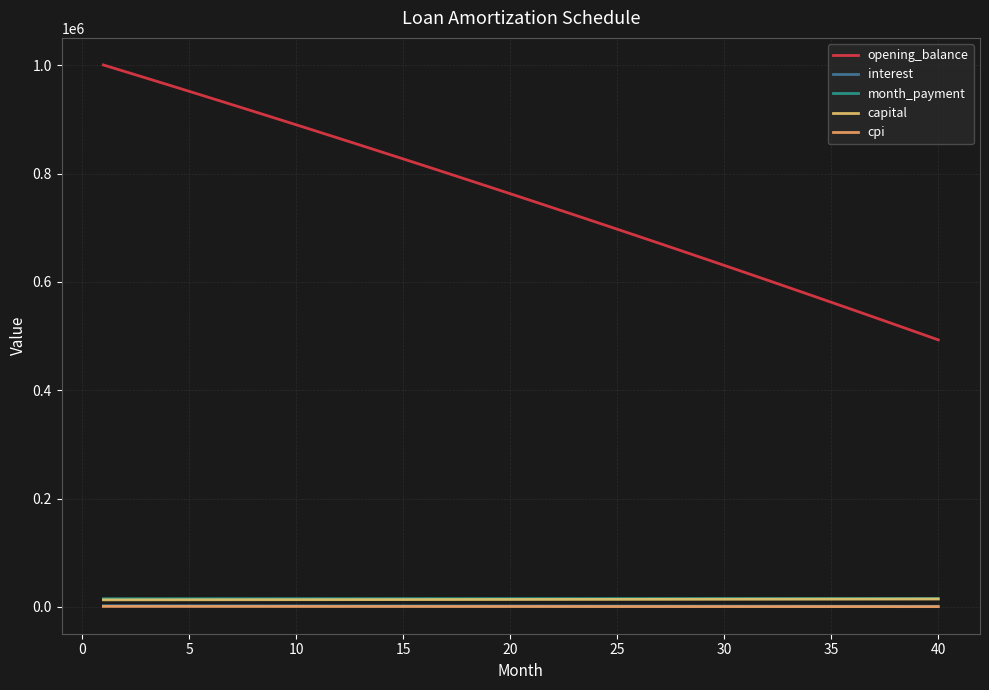

True or false: month_payment has more than 0 interior local peaks.

False